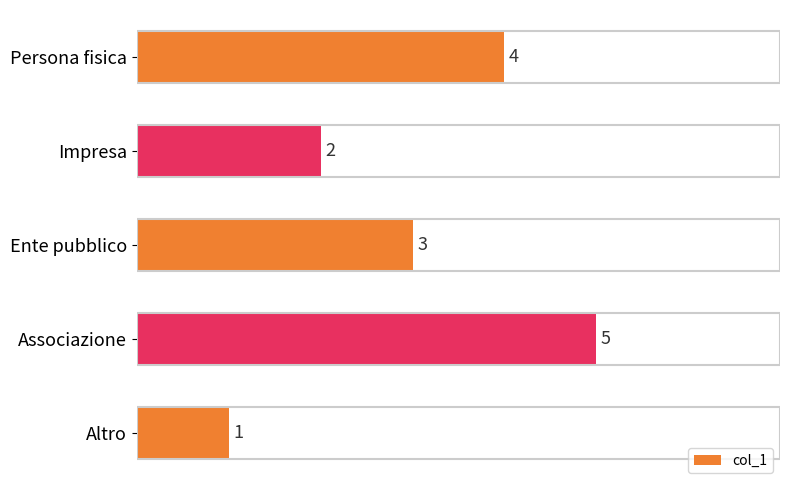

How many distinct data groups are displayed?

1